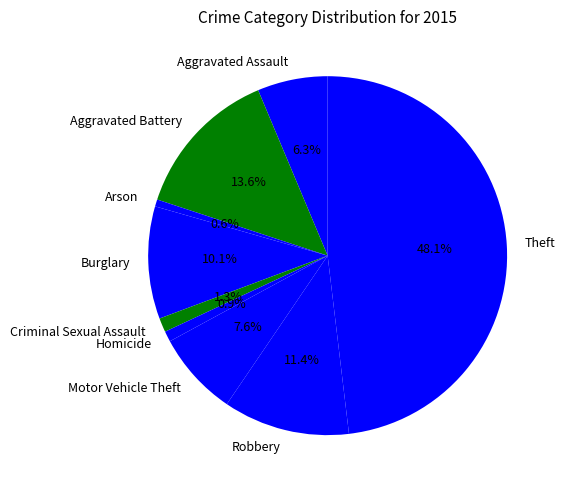

How many slices are in this pie chart?

9